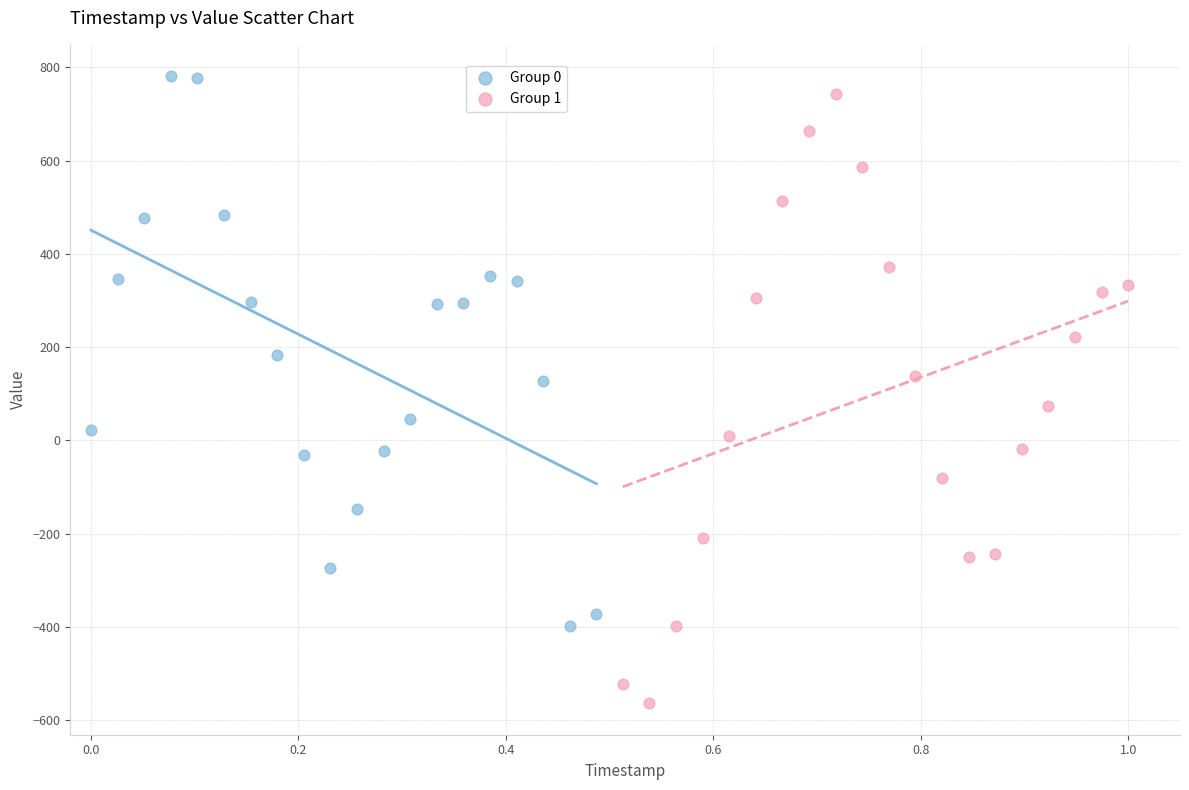

Which series has the largest Y range (max minus min)?

Group 1